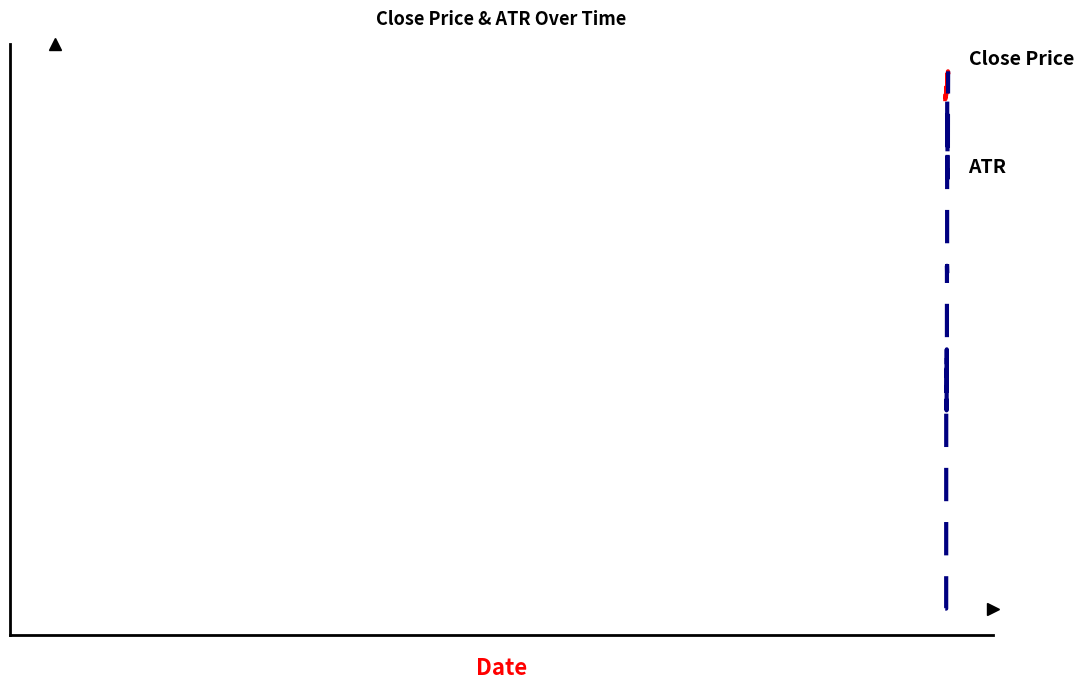

What is the highest value of the ATR series?

0.1